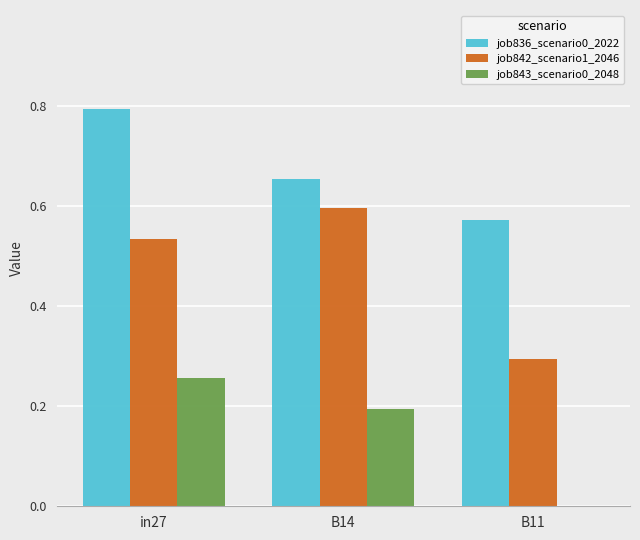

How many values in job843_scenario0_2048 are above zero?

2